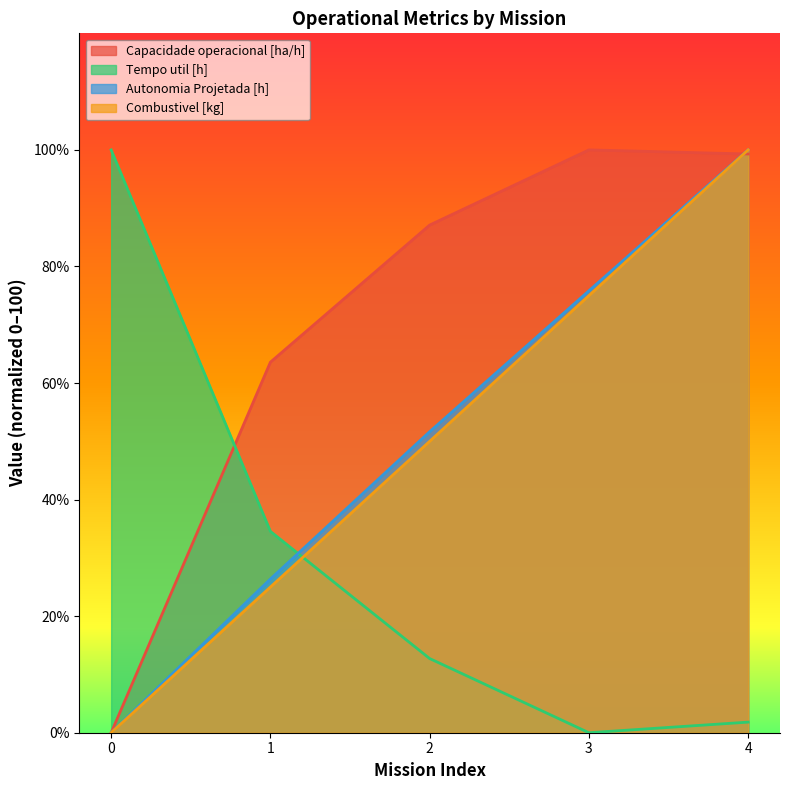

What are all the series names shown in the legend?

Capacidade operacional [ha/h], Tempo util [h], Autonomia Projetada [h], Combustivel [kg]